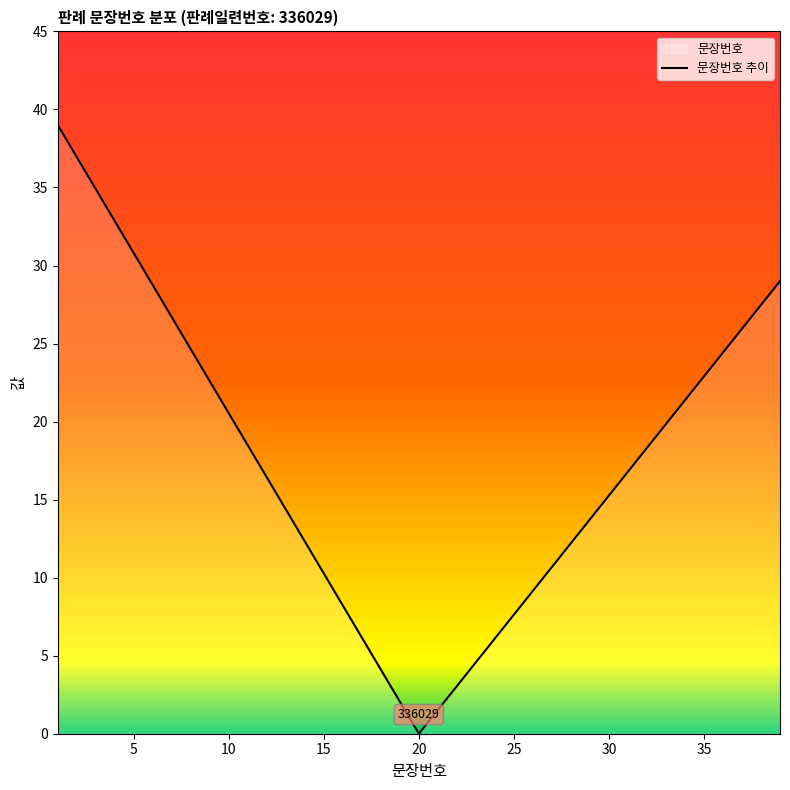

True or false: the data shows 10.3 at 15.

True